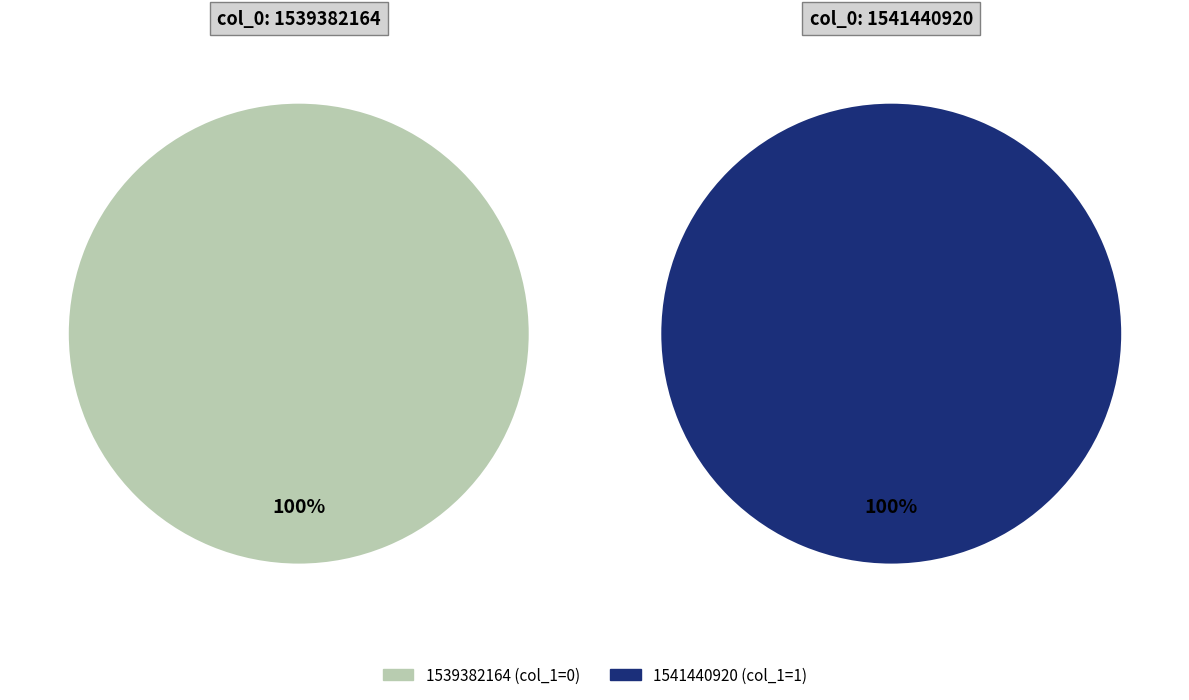

Which category has the biggest portion of the pie?

1541440920